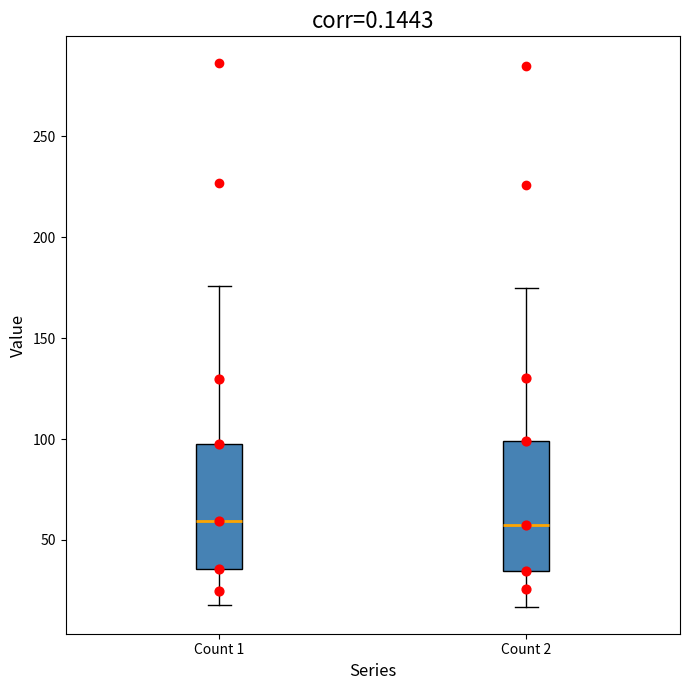

Reading left to right, transcribe this box plot: for each box, give where its median line is, the range the box spans, and where its two whiskers end, as read against the y-axis. The values are not printed on the chart, so give them approximately, as read against the axis.

Count 1: median 60, box 35 to 100, whiskers 20 to 175
Count 2: median 60, box 35 to 100, whiskers 15 to 175